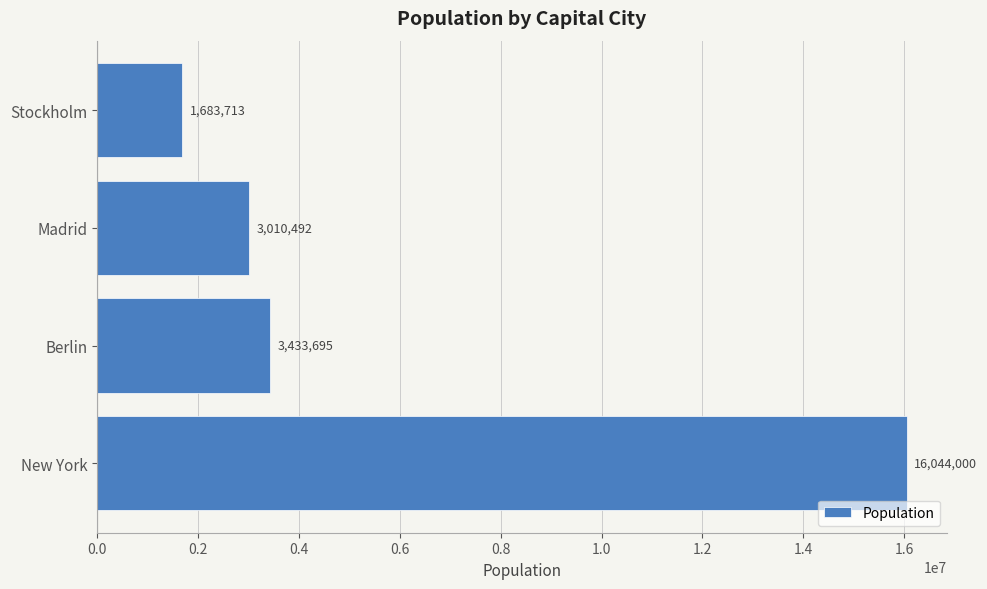

What is the sum of all values?

24171900